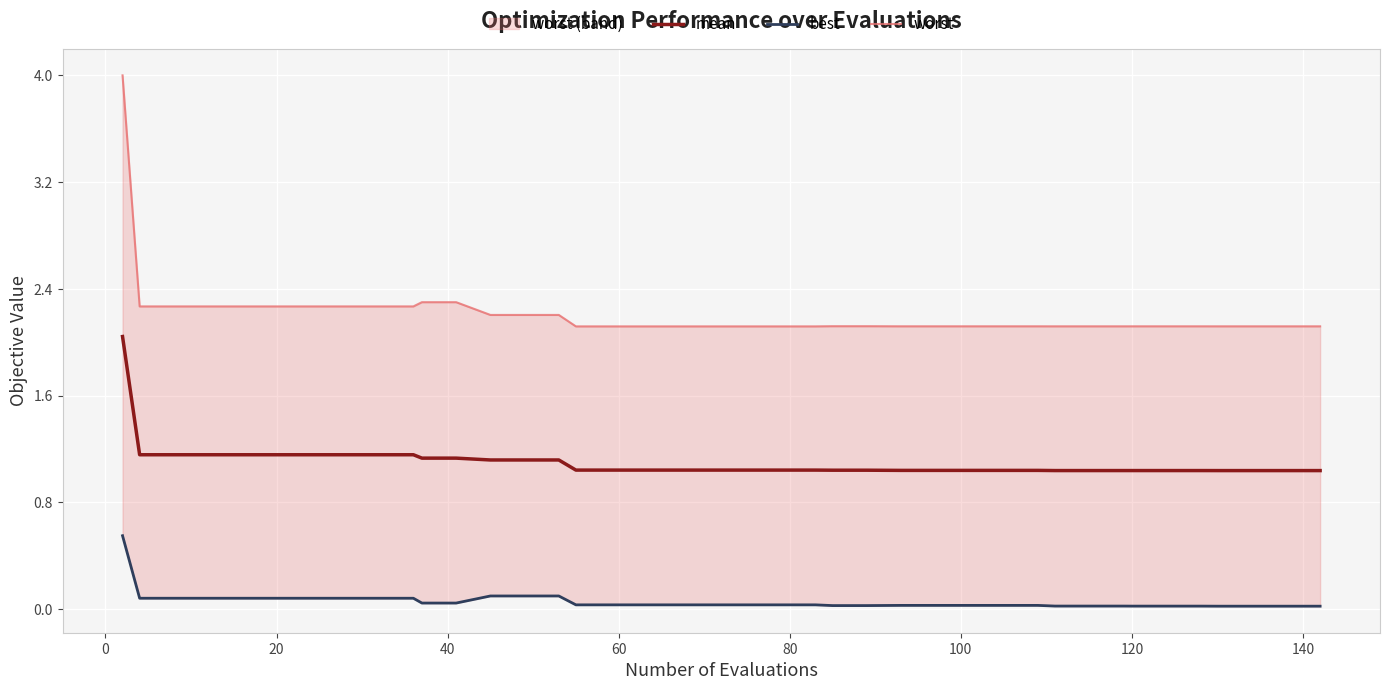

At how many categories does at least one series exceed 3?

1